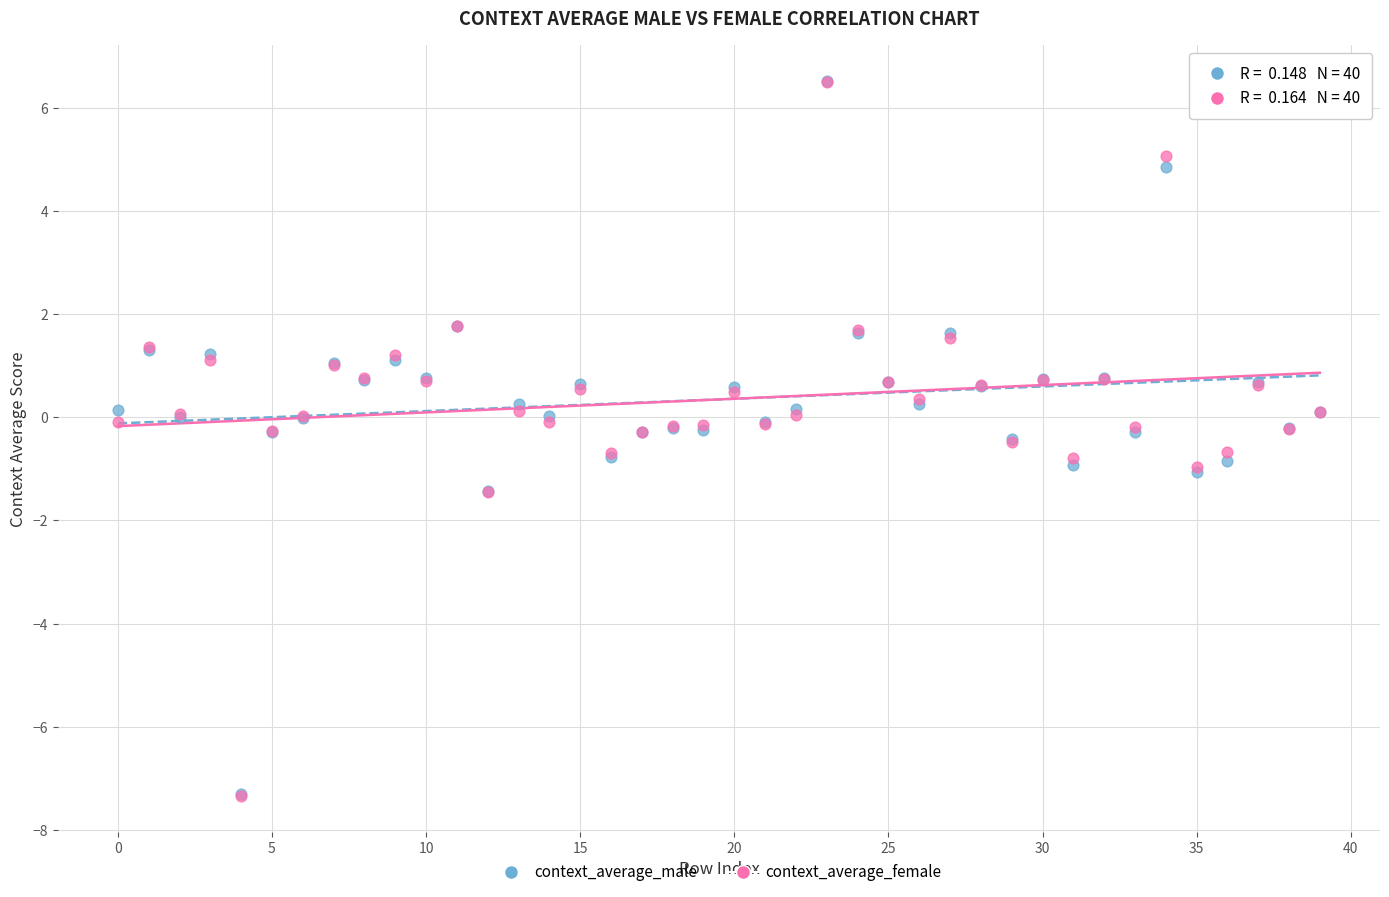

Which series has the largest Y range (max minus min)?

context_average_female